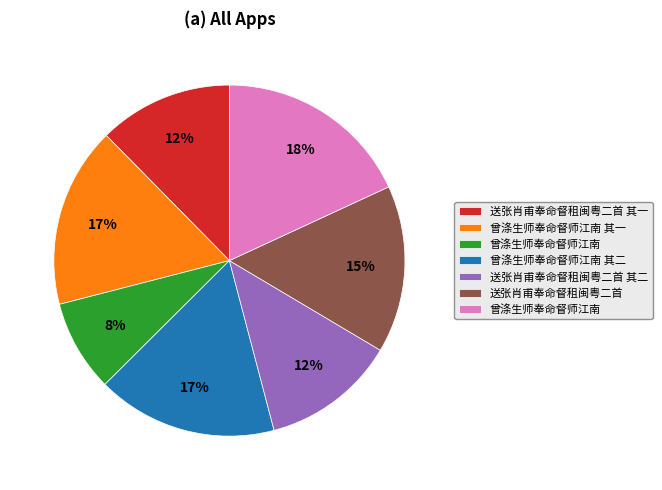

Does any single category account for the majority?

No